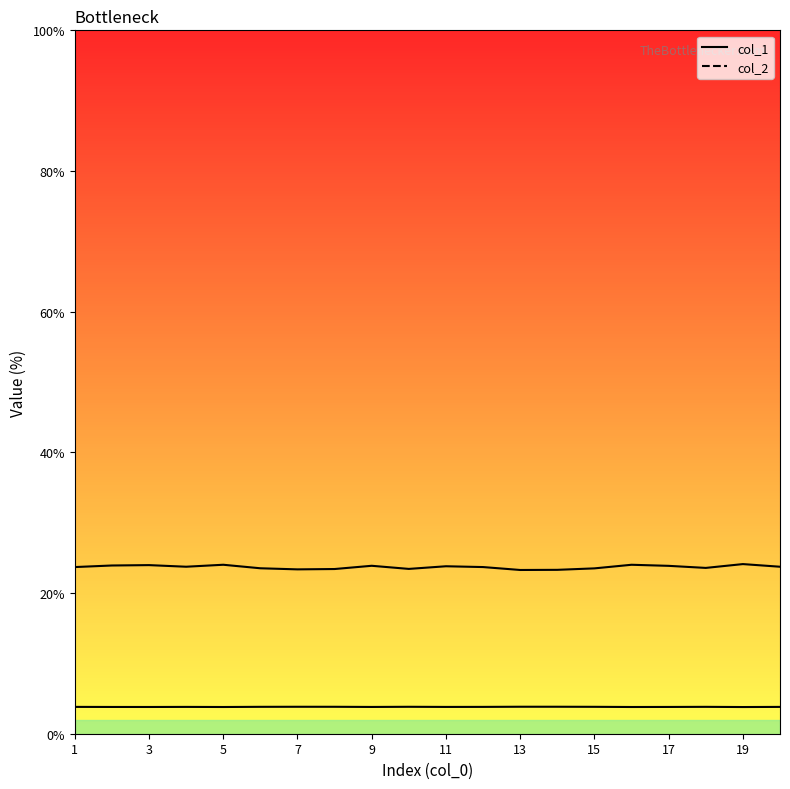

The col_1 series shows 1.2 at 2. True or false?

False